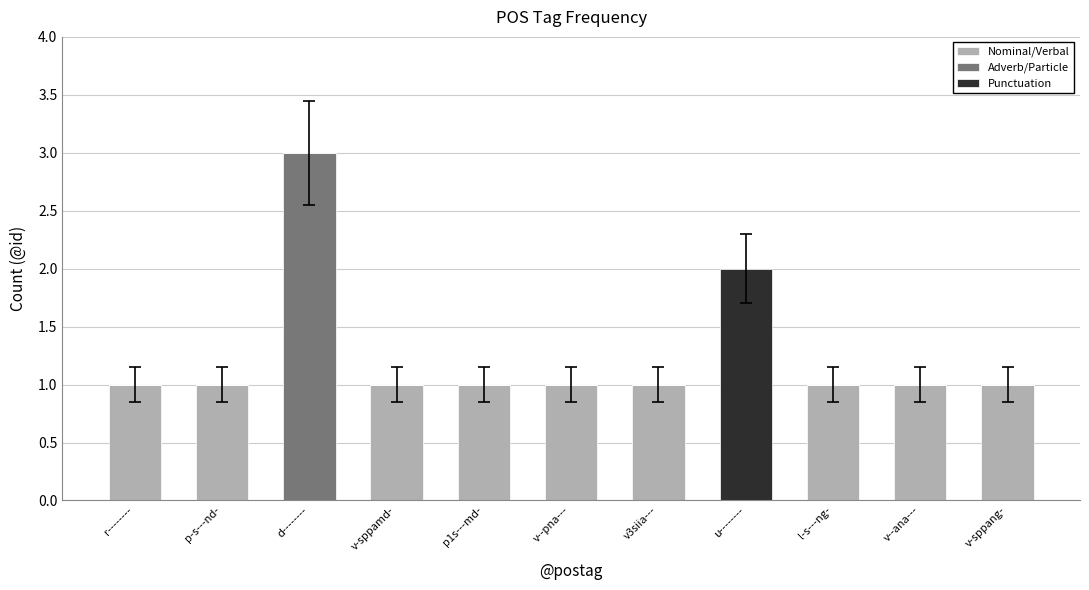

What is the total value across all series at d--------?

3